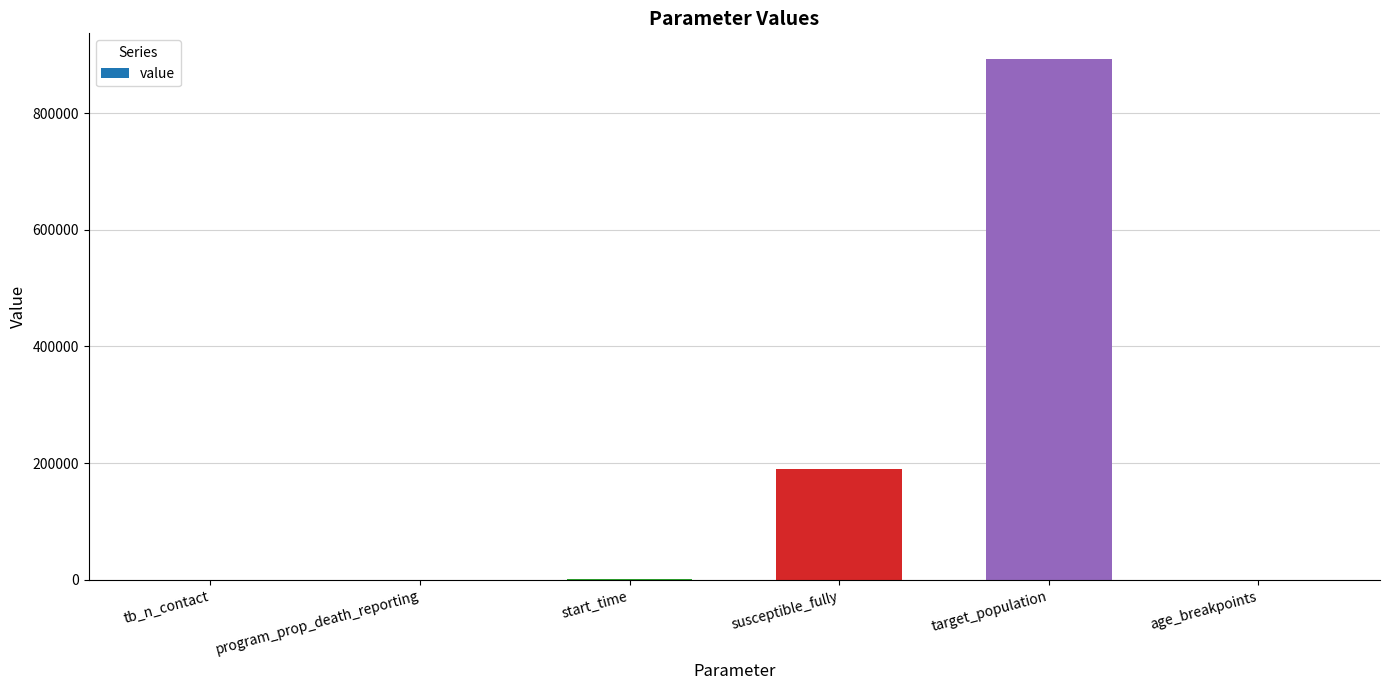

True or false: the data shows 5.0 at age_breakpoints.

True